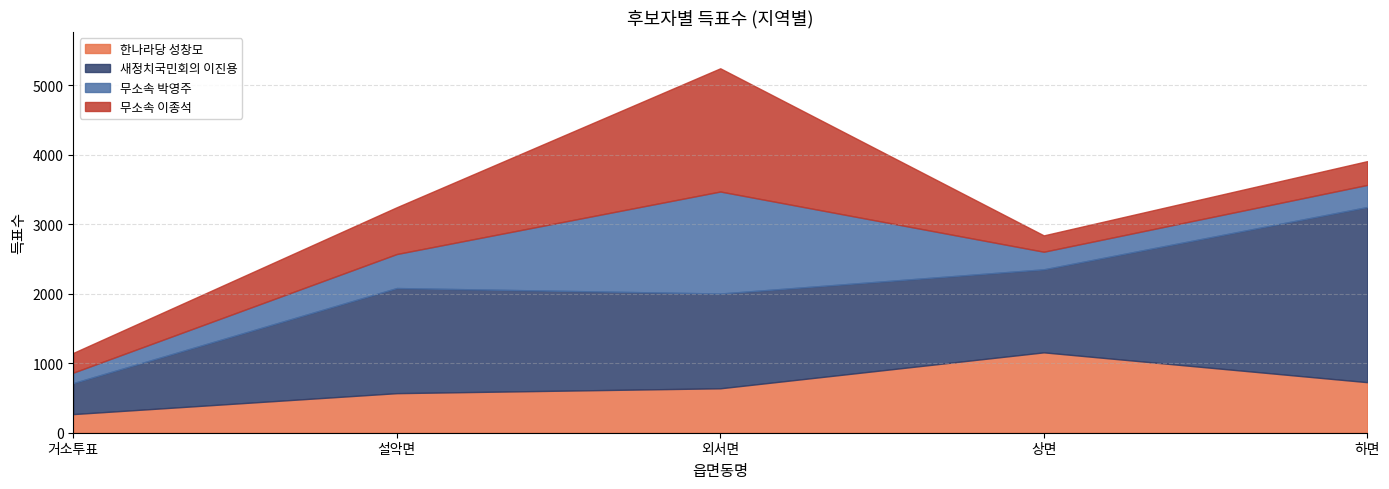

True or false: 무소속 이종석 has more than 2 interior local peaks.

False